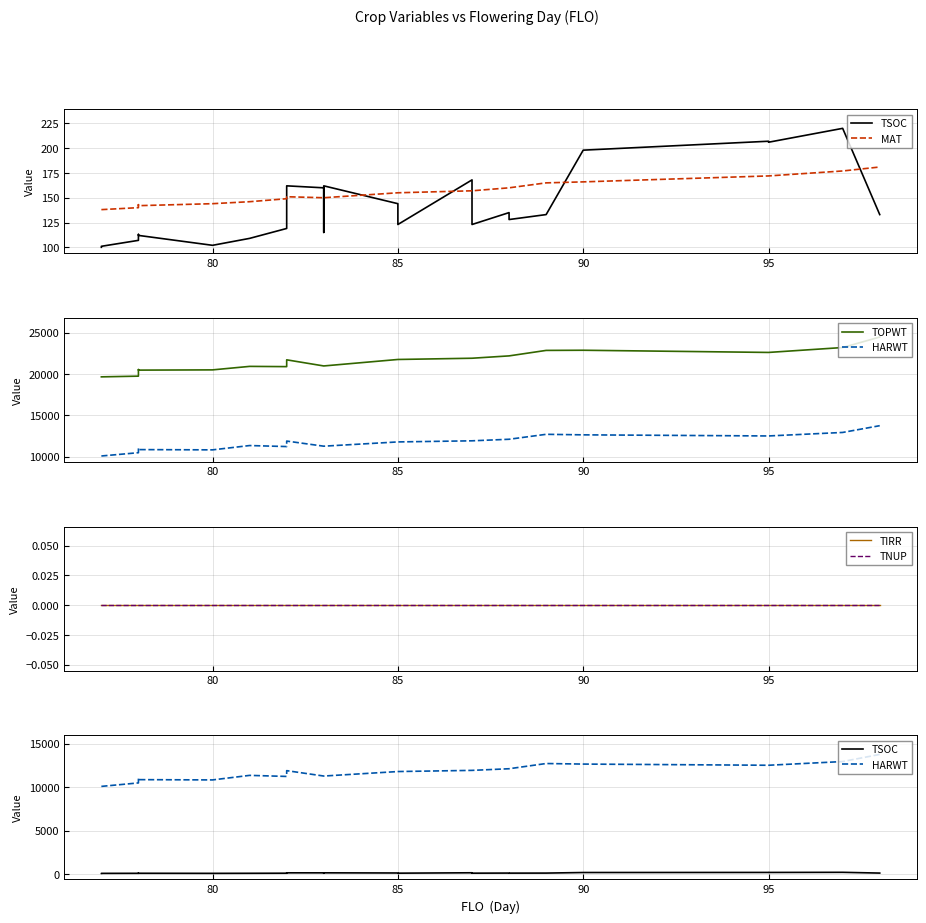

Rank the series at 80 from lowest to highest value.

TIRR, TNUP, TSOC, MAT, HARWT, TOPWT